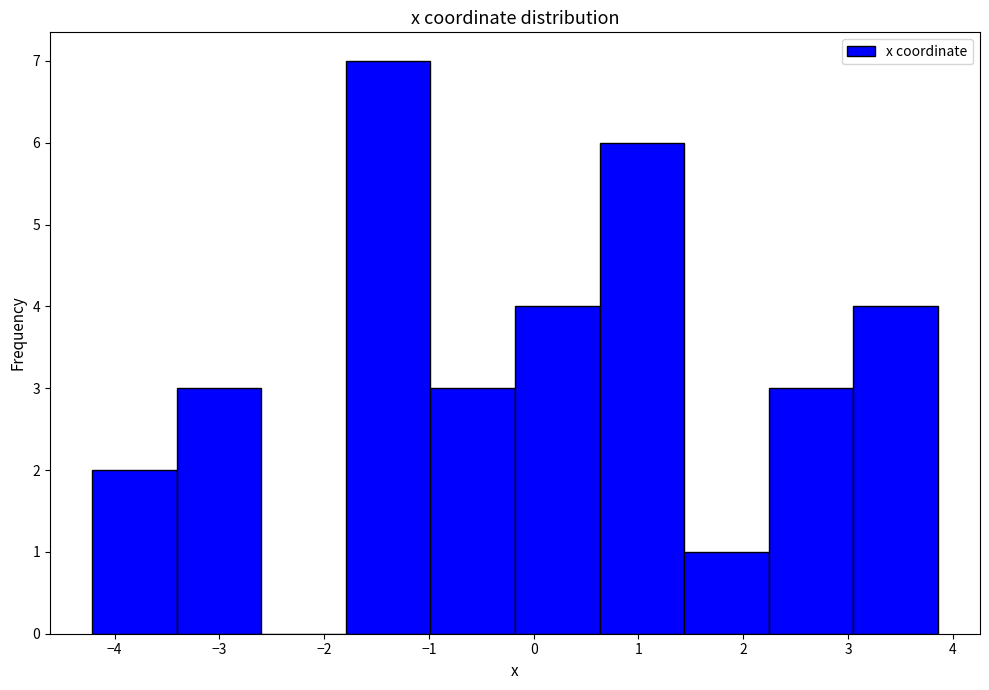

Over which range of the x-axis is the bar tallest?

-1.8 to -1.0